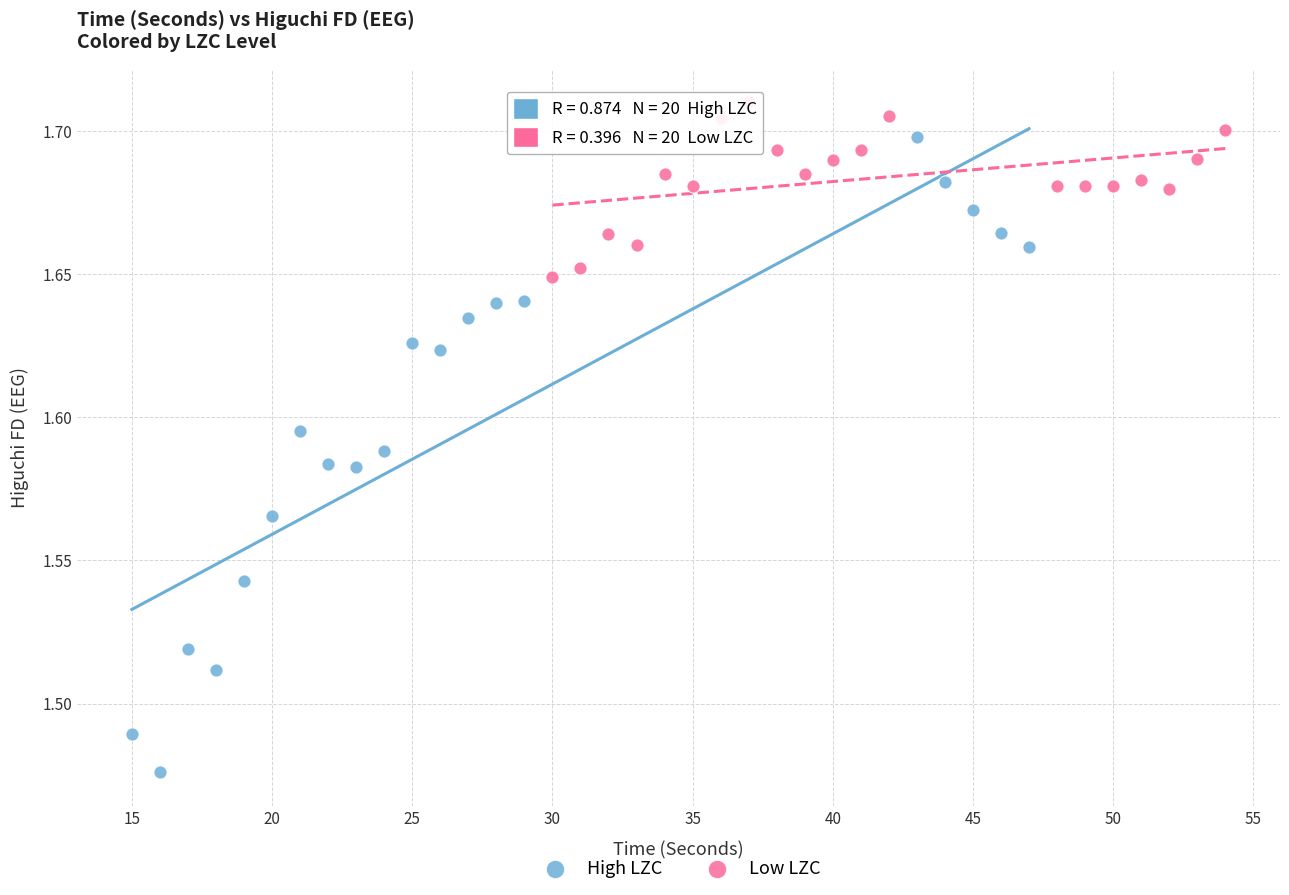

What are all the series names shown in the legend?

High LZC, Low LZC